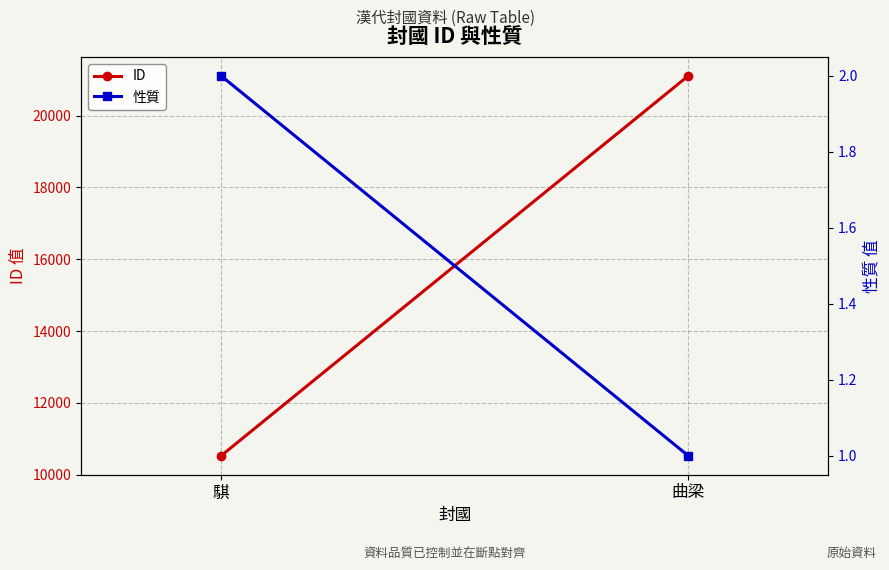

What is the difference between the ID values at 騏 and 曲梁?

10586